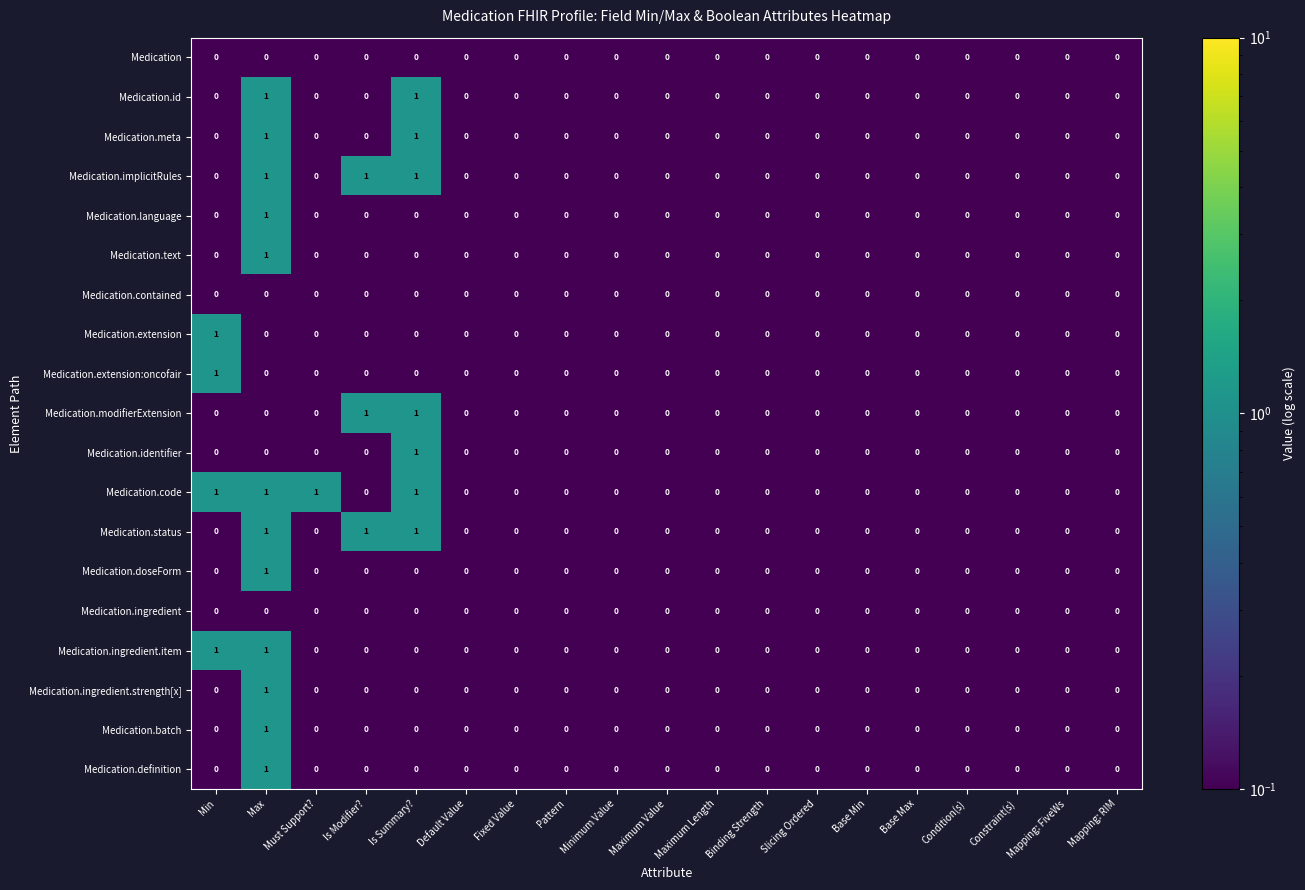

At which category is the sum across all series the highest?

Max